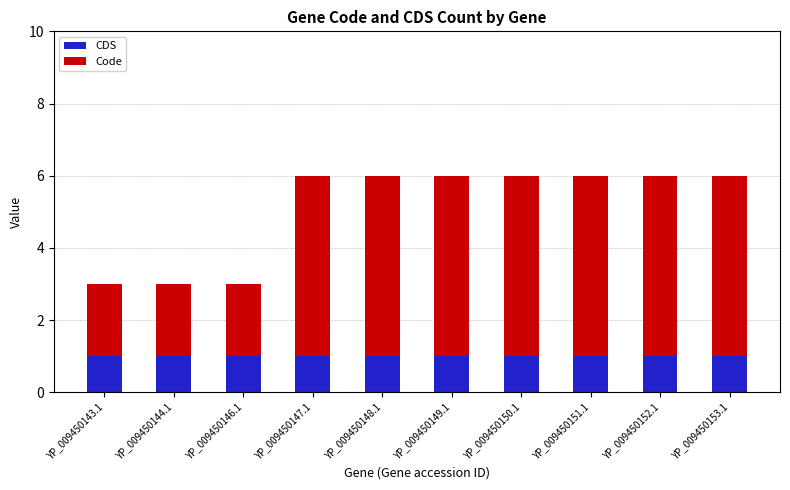

The CDS series shows 0 at YP_009450148.1. True or false?

False